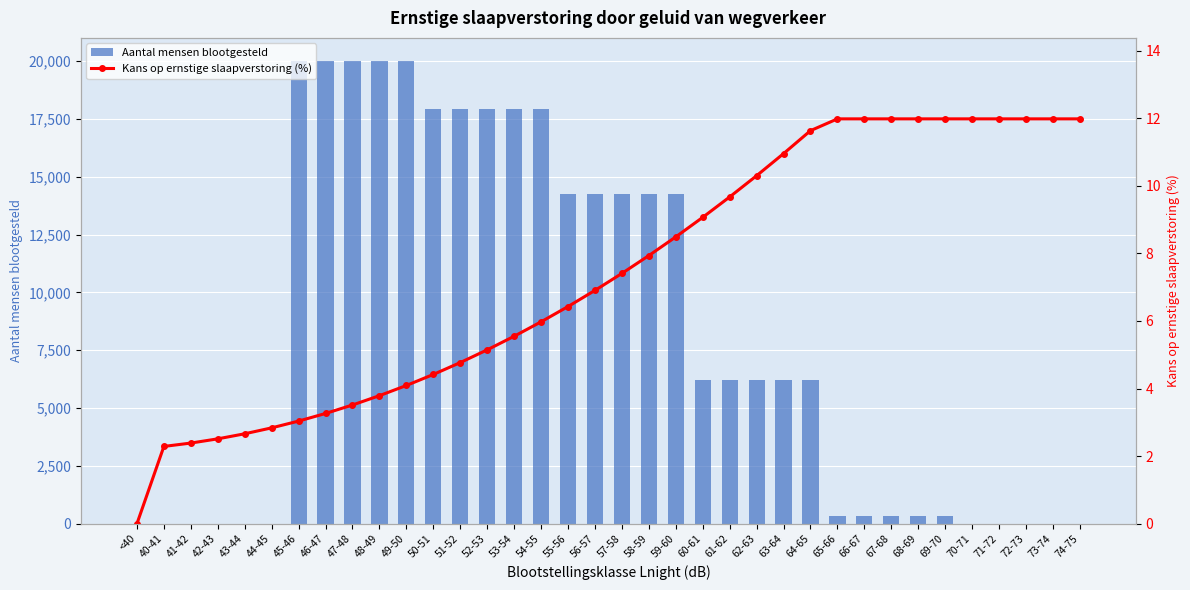

What is the label of the 23rd bar from the right?

52-53